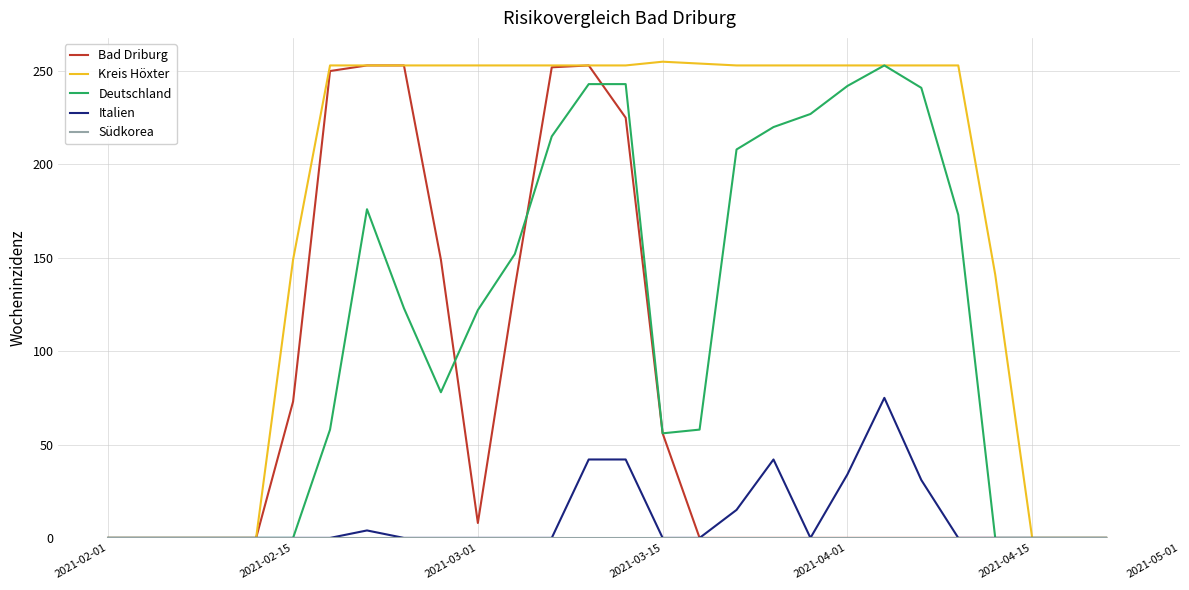

Which series has the largest total across all categories?

Kreis Höxter